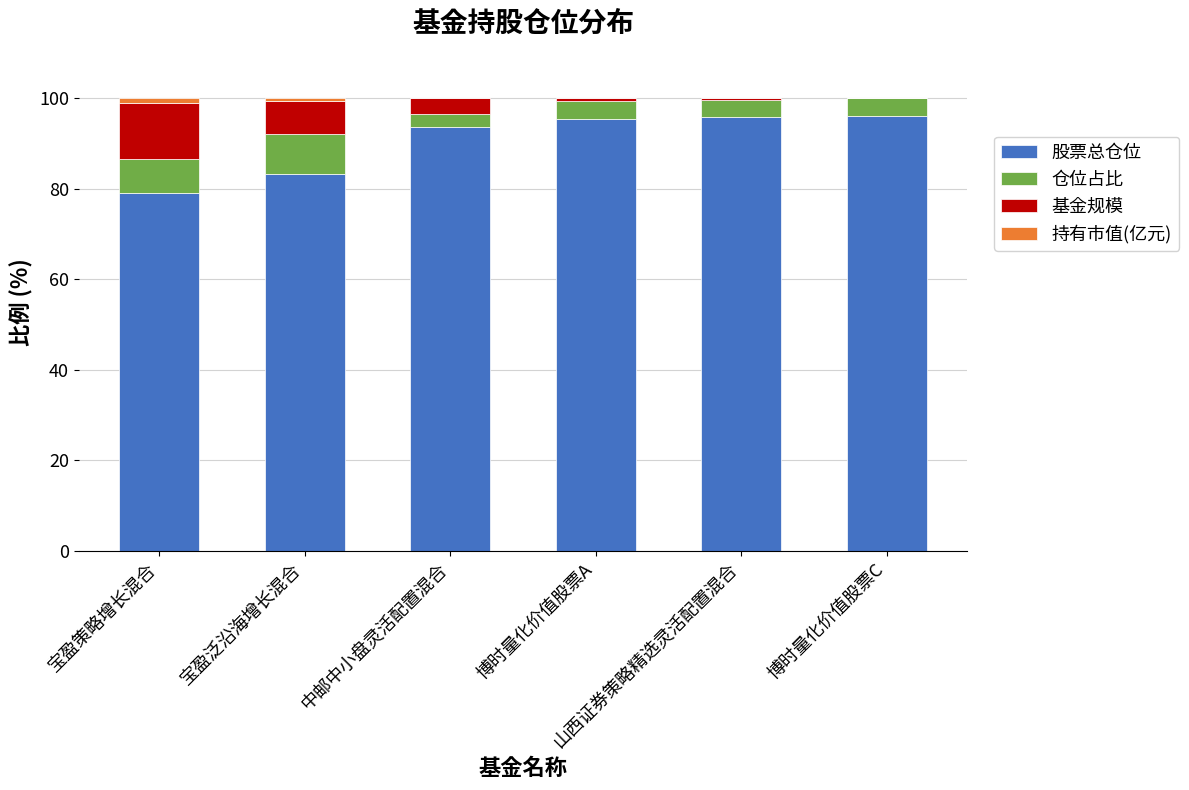

What is the maximum value for 股票总仓位?

96.0